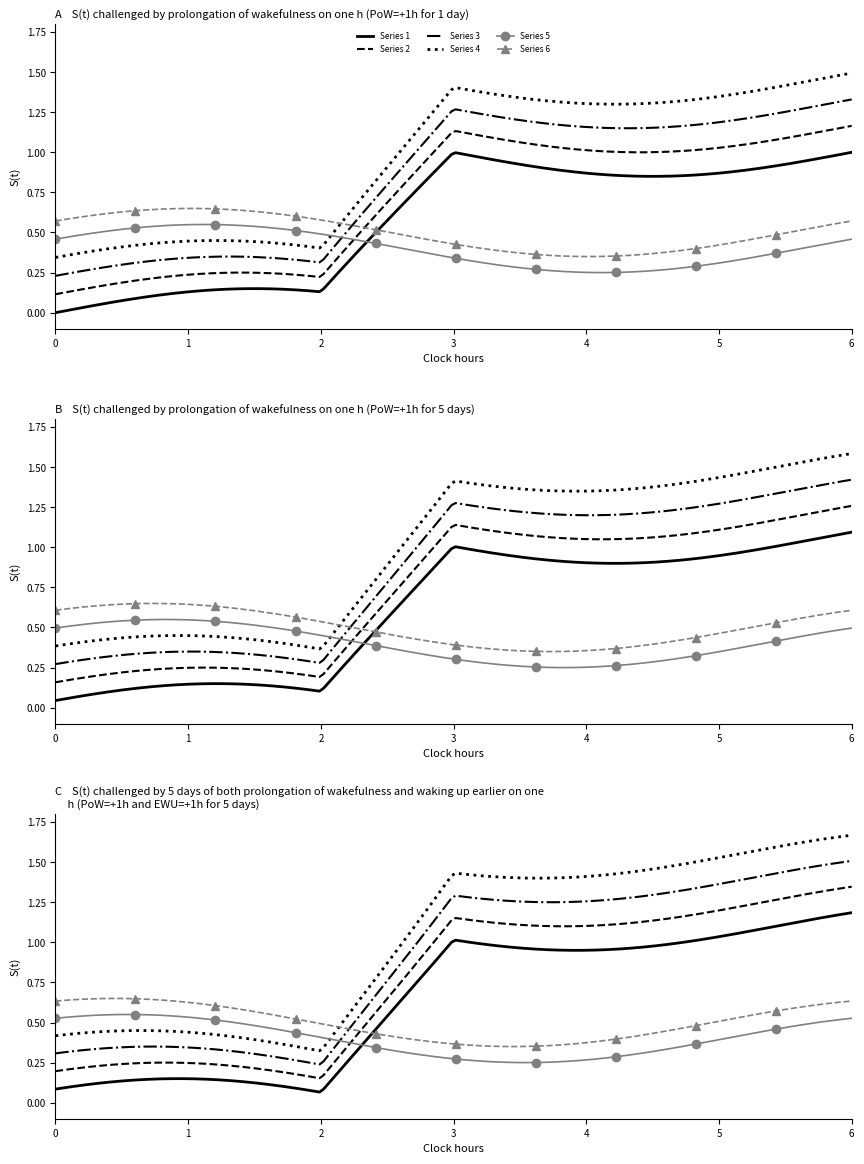

Which has a higher value, 0 or 4?

4